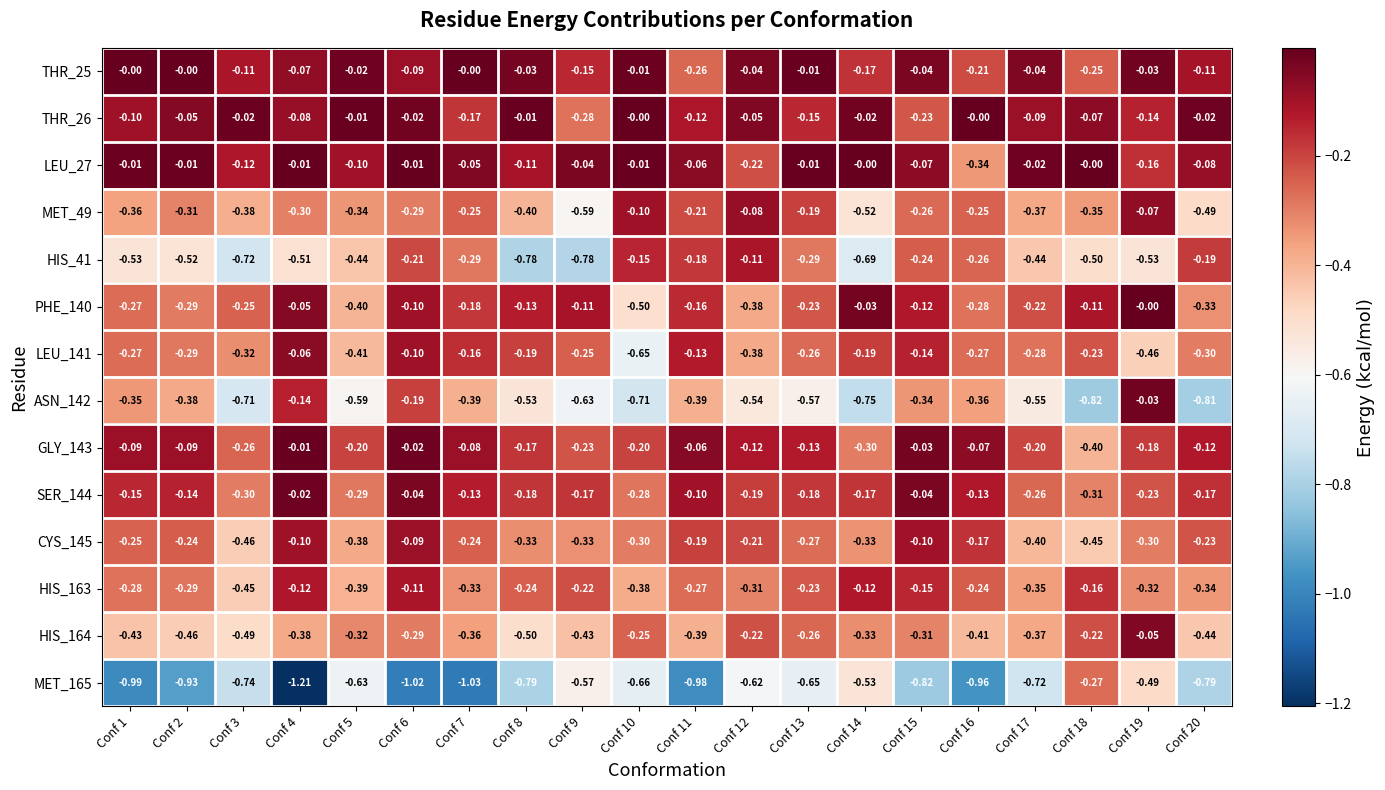

At which category is the sum across all series the highest?

Conf 6